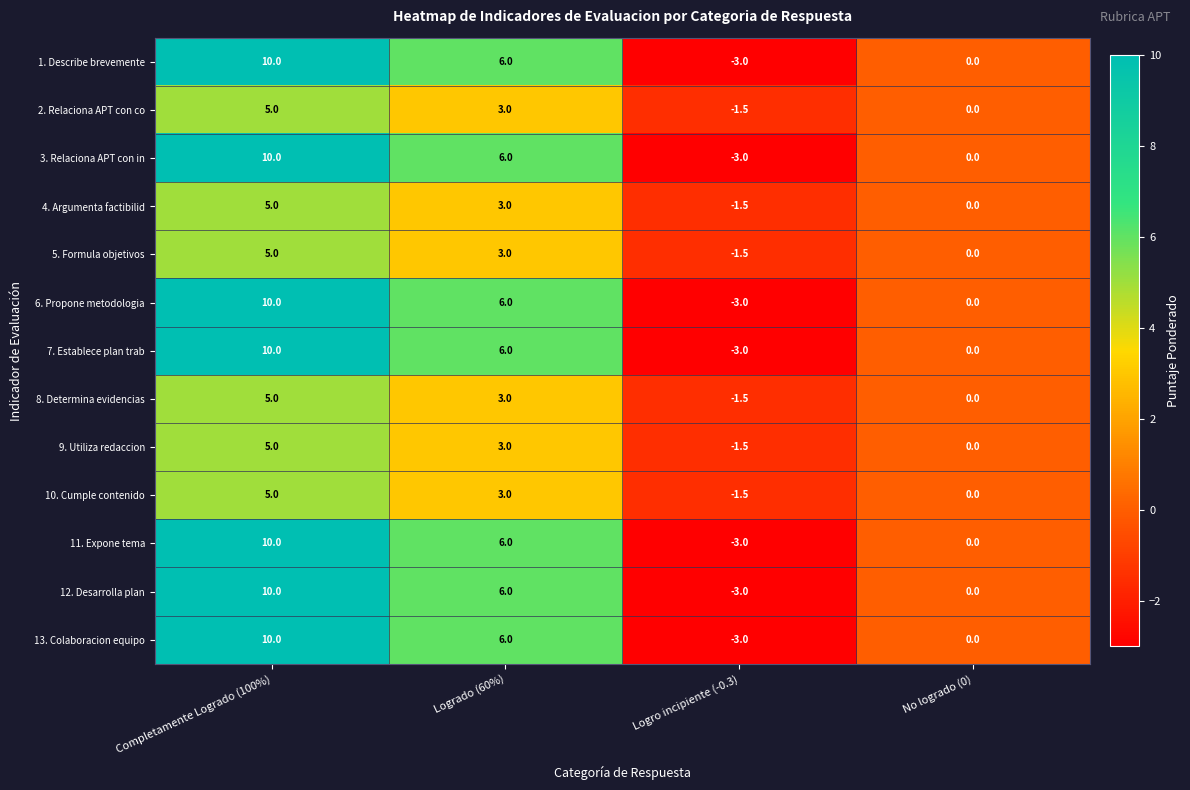

At which label does 10. Cumple contenido first exceed 3?

Completamente Logrado (100%)